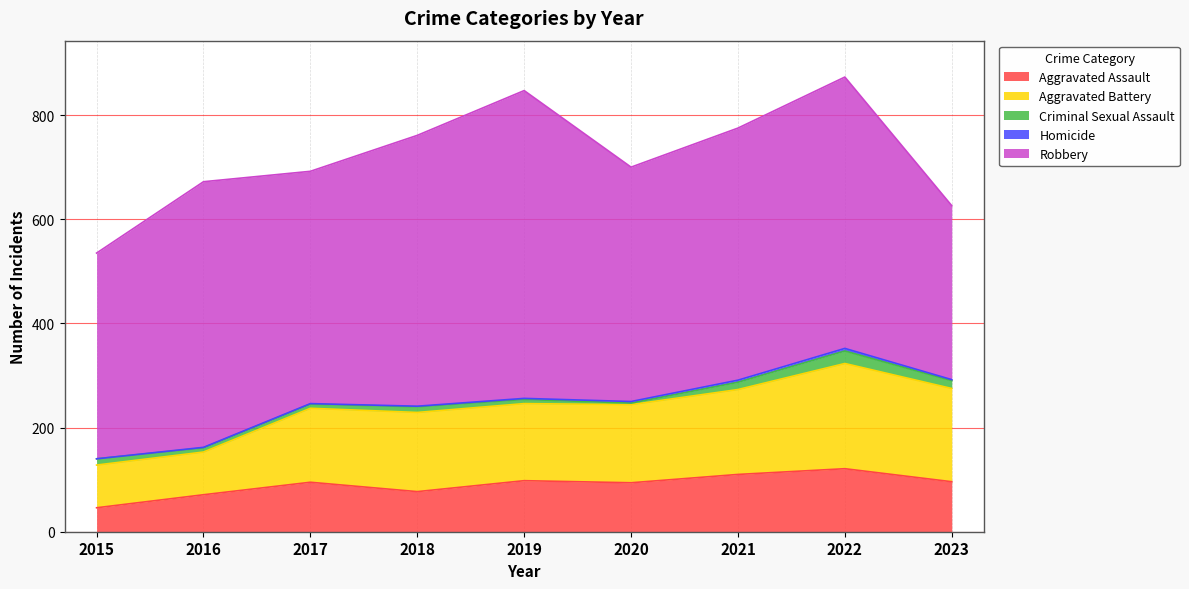

Is it true that Aggravated Assault equals 110 at 2021?

True